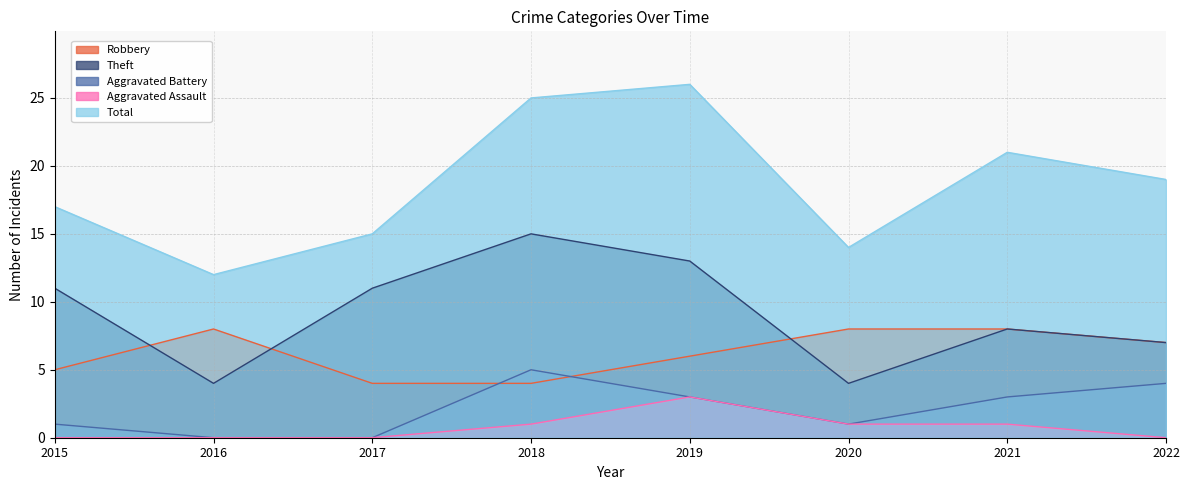

What is the difference between the Aggravated Assault values at 2016 and 2018?

1